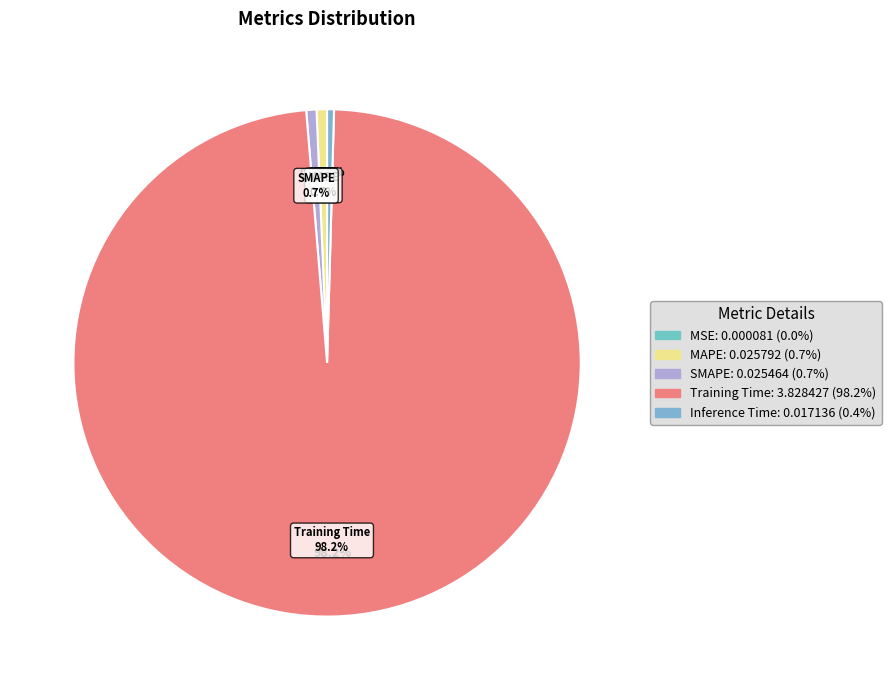

To the nearest percent, what is the average slice percentage?

20%